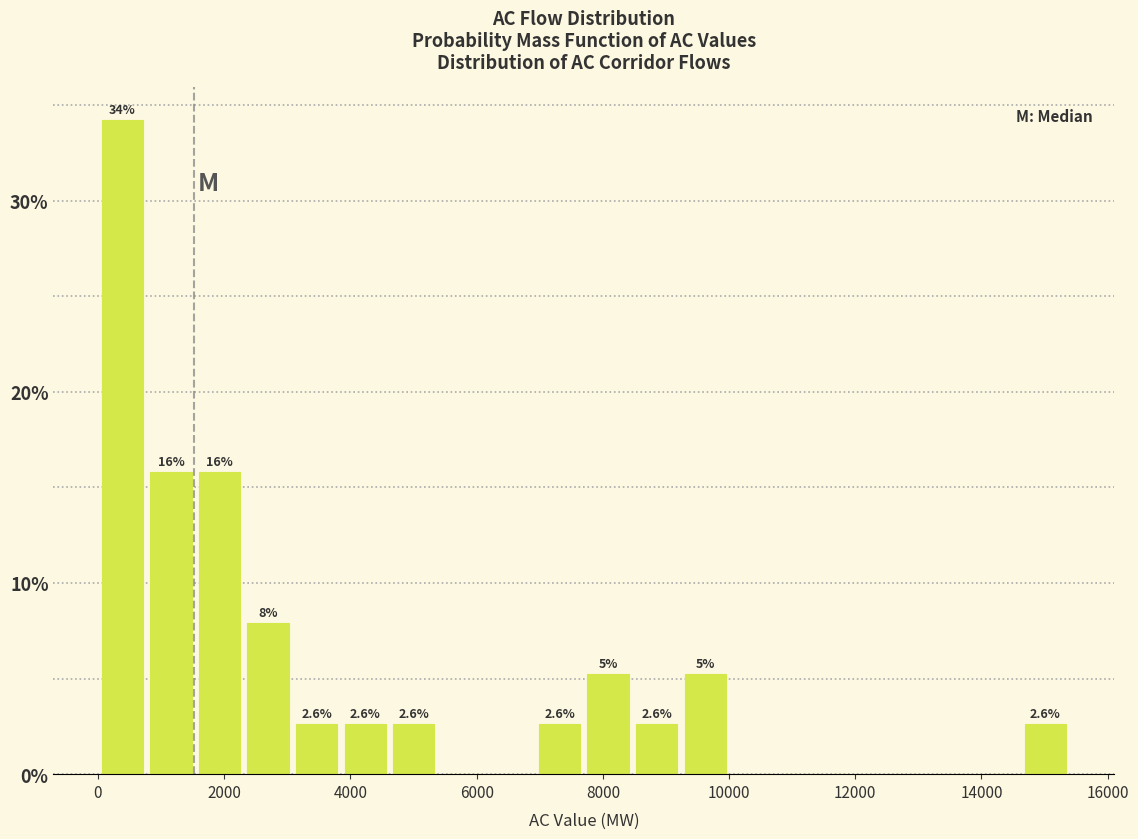

Around what value on the x-axis is the tallest bar? Give the approximate position of its centre, as read against the axis.

400